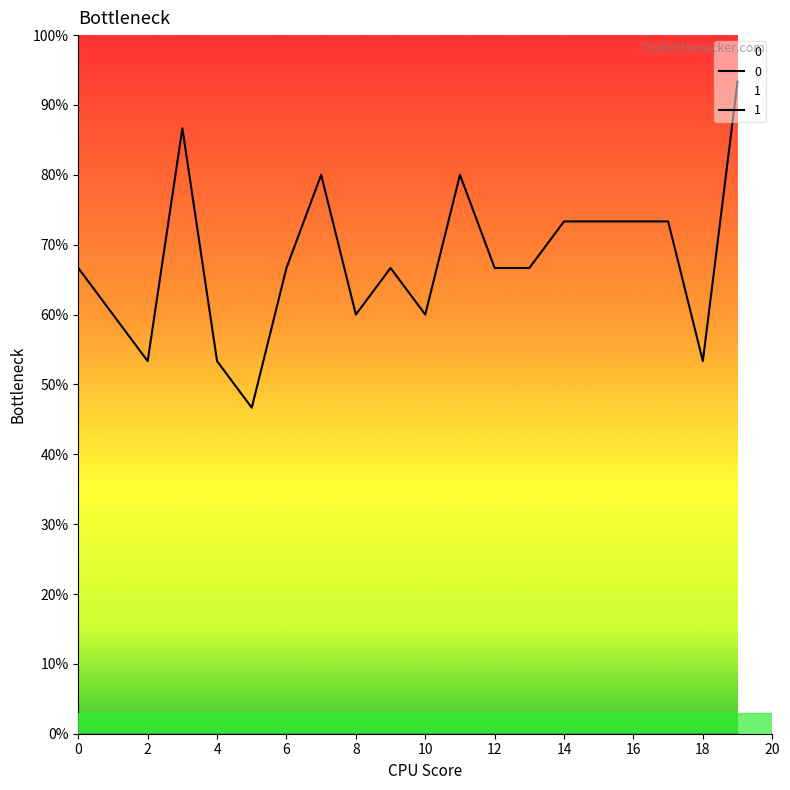

At which category does the data reach its first local peak?

3